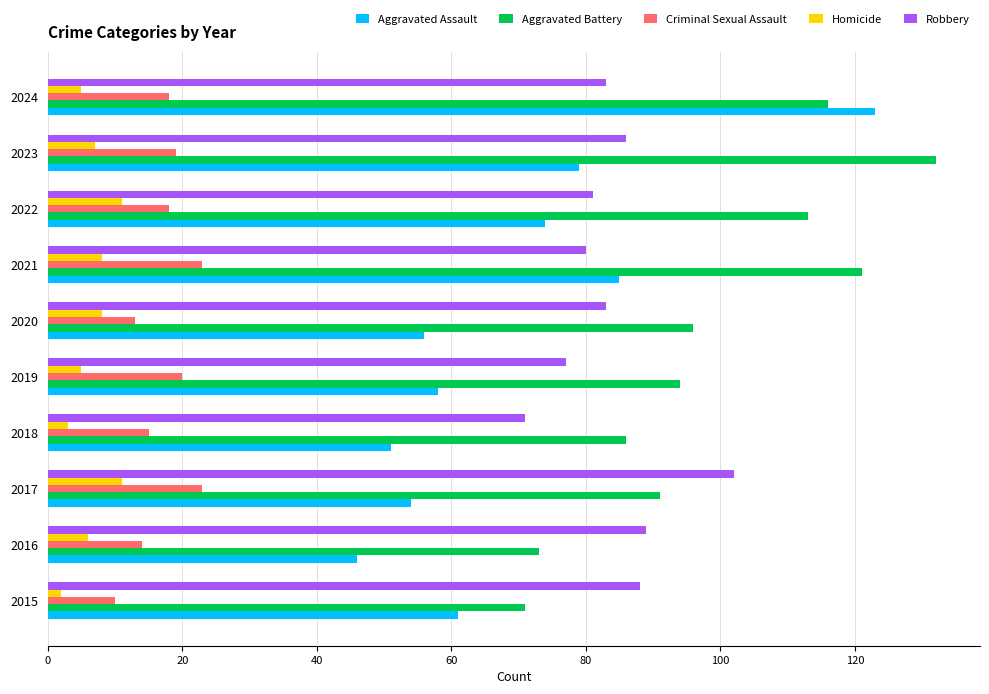

The Robbery series shows 88 at 2015. True or false?

True